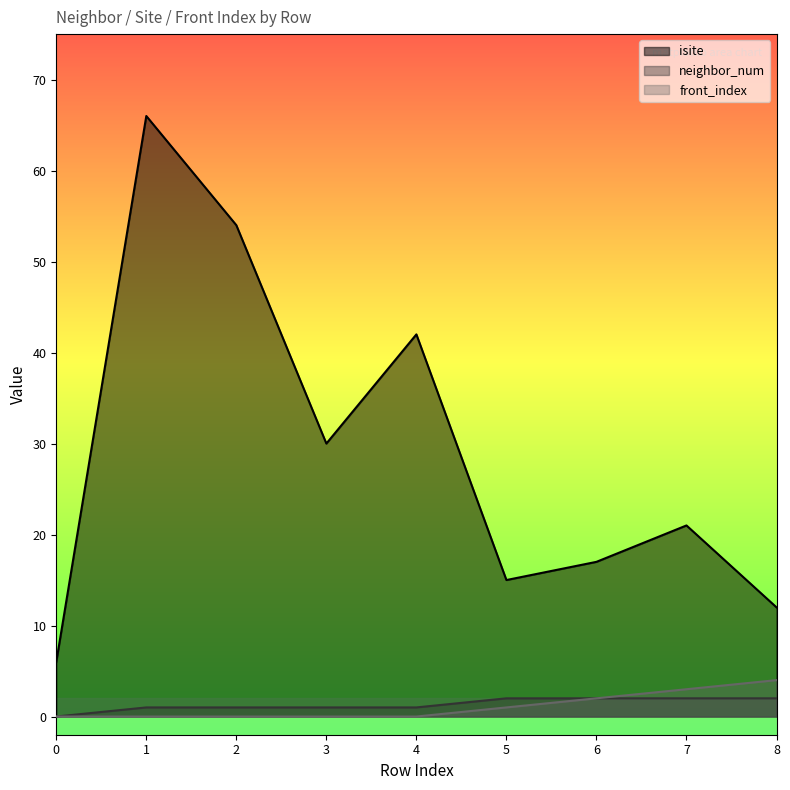

Which has a higher value, 3 or 4?

4